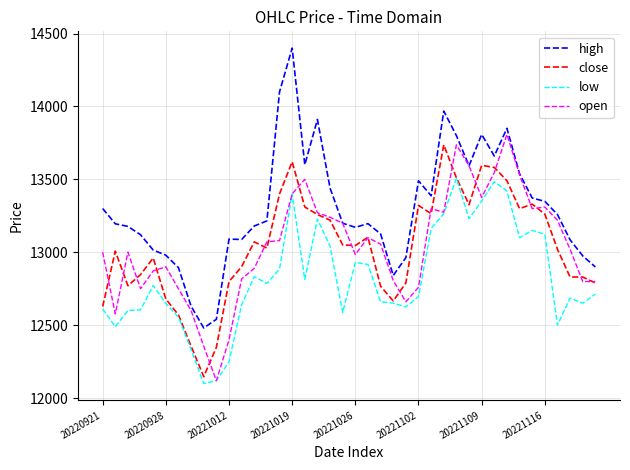

Which series has the largest total across all categories?

high